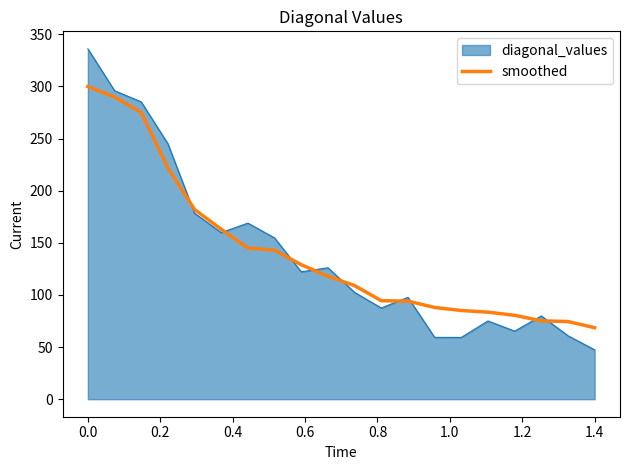

Does the chart have visible grid lines?

No